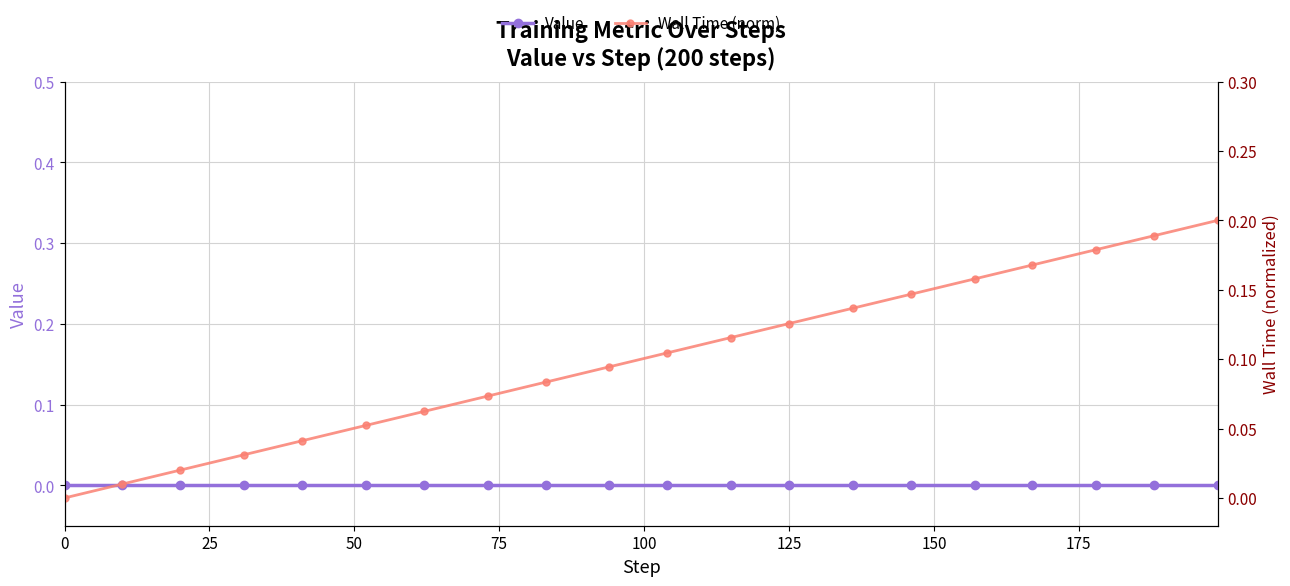

What is the difference between the highest and lowest values at 125?

0.1